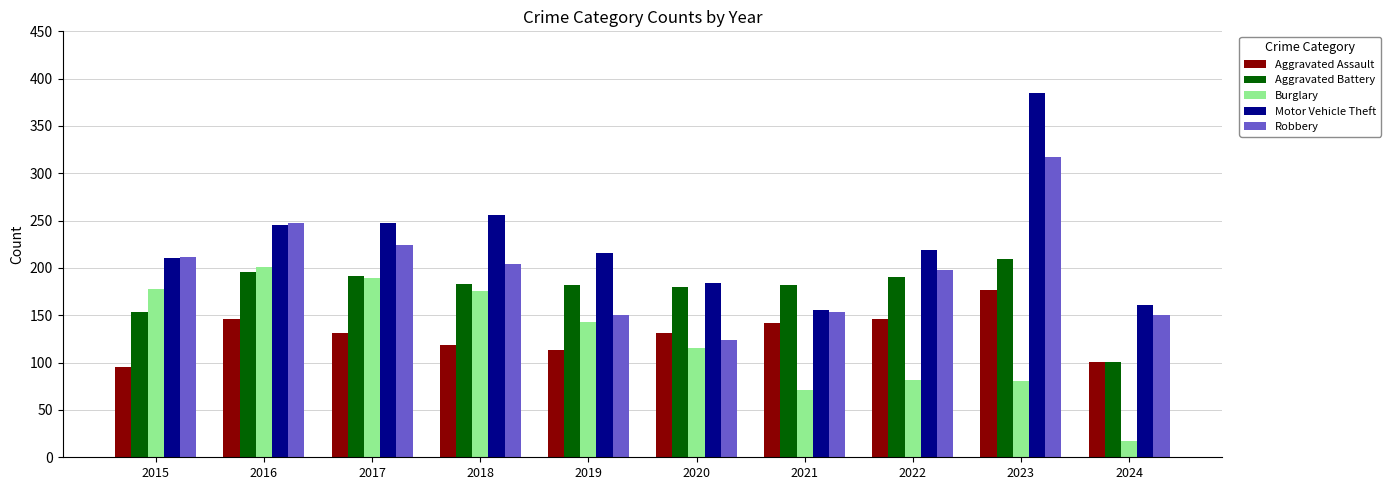

What is the approximate value of Aggravated Assault at 2024, to the nearest 5?

100